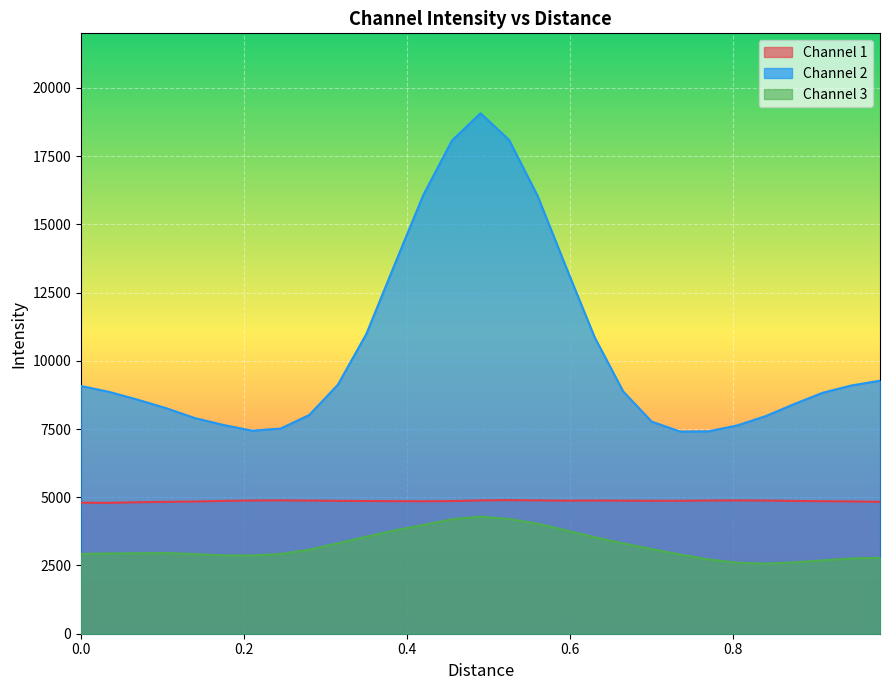

What is the smallest value displayed?

2566.8